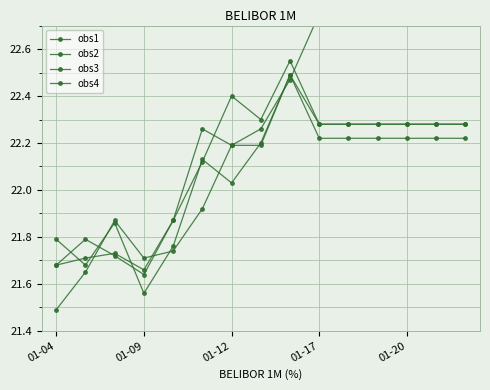

The value of obs2 at 01-09 is 4.7. True or false?

False